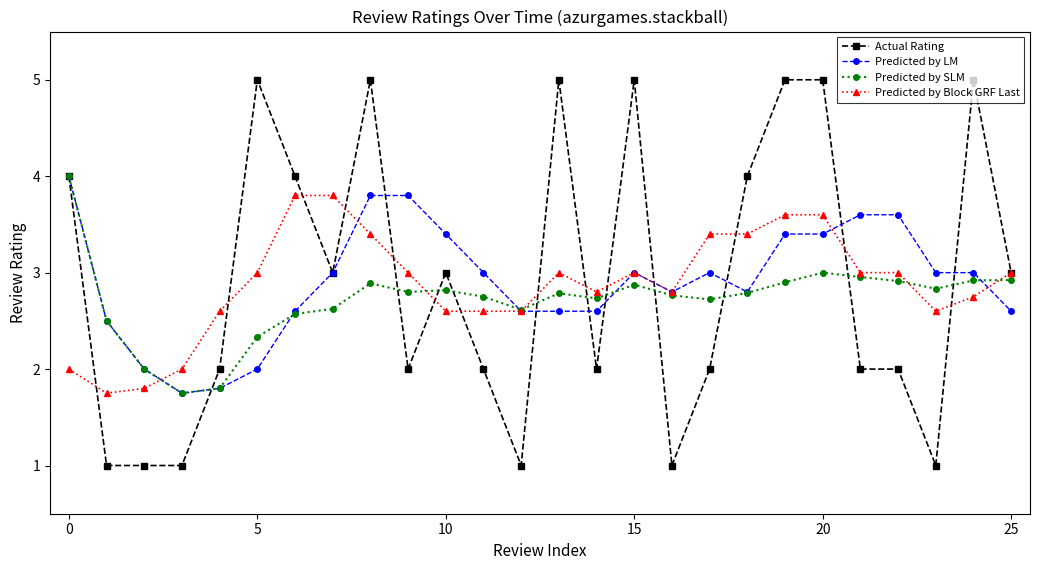

Which series has the largest range (max minus min)?

Actual Rating